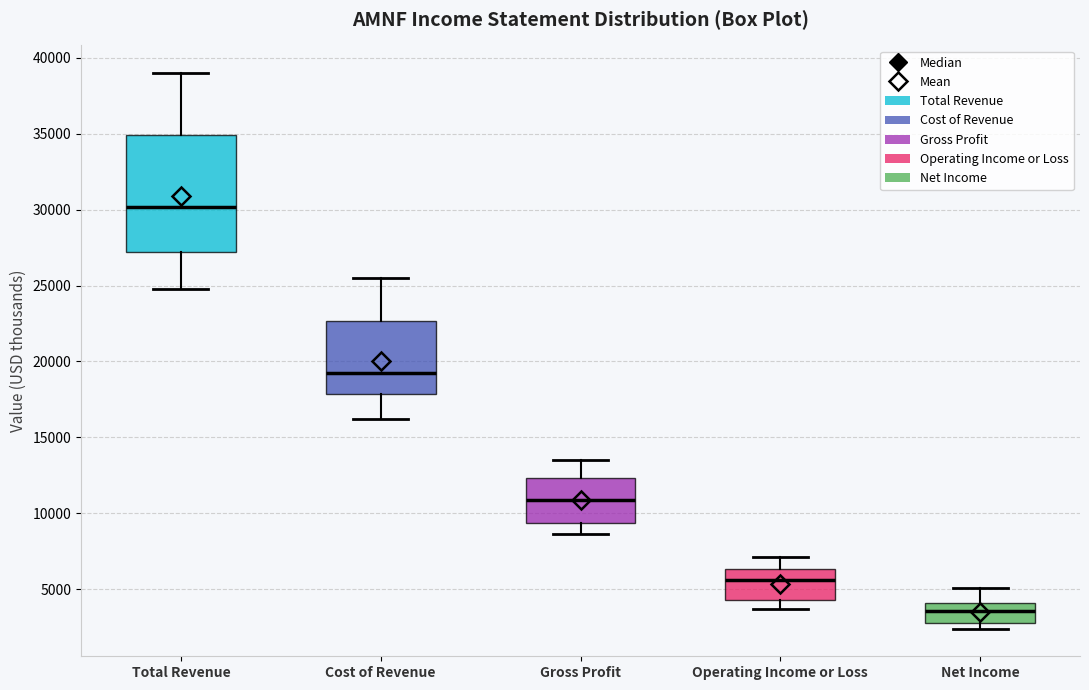

Which box is the tallest, from its lower edge to its upper edge?

Total Revenue